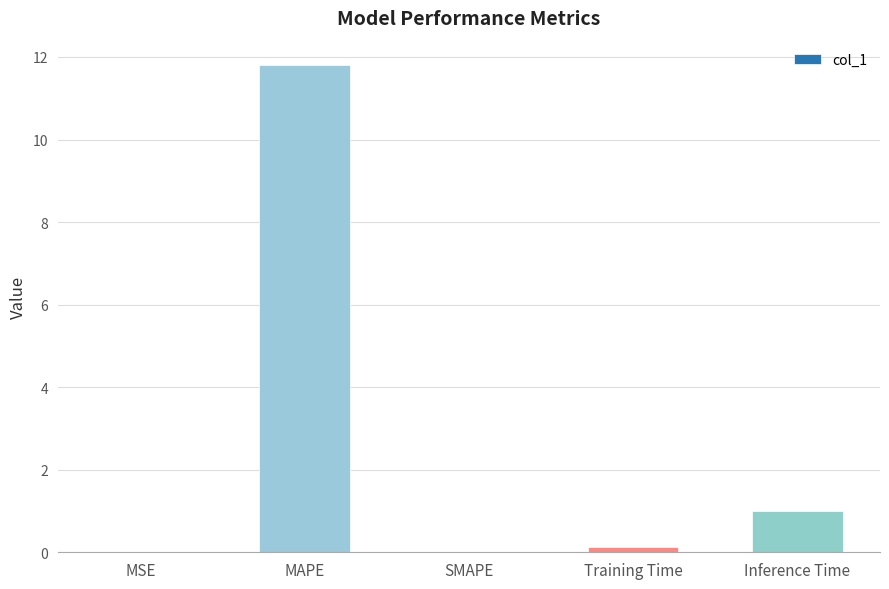

Where is the data nearest to the value 5?

Inference Time